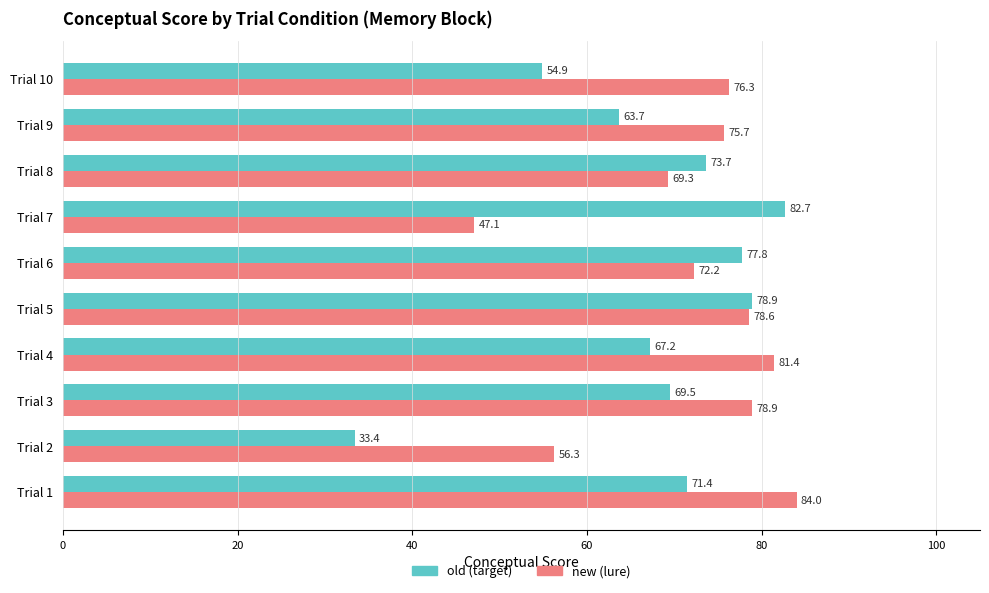

What is the maximum value for old (target)?

82.7